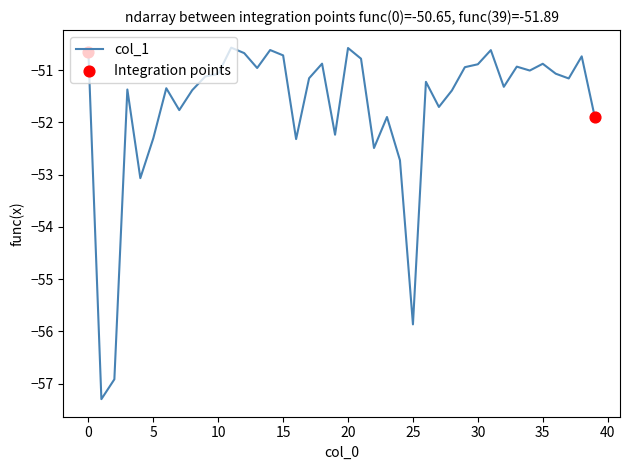

What is the minimum value shown in the chart?

-57.3